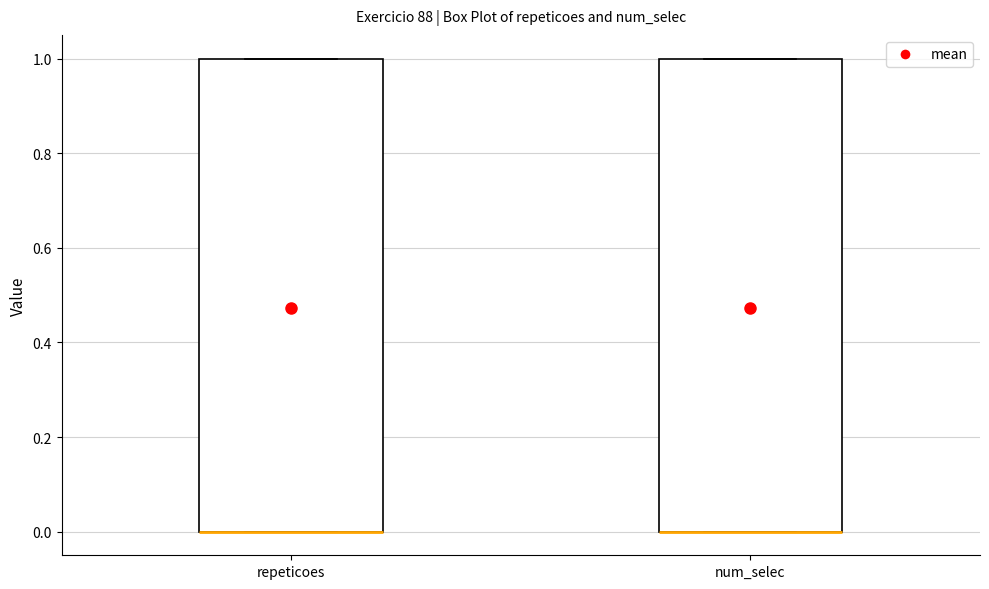

Reading left to right, read every box against the y-axis: the position of its median line, the range the box covers, and the ends of its whiskers. The values are not printed on the chart, so give them approximately, as read against the axis.

repeticoes: median 0 (drawn on the box's lower edge), box 0 to 1, whiskers 0 to 1
num_selec: median 0 (drawn on the box's lower edge), box 0 to 1, whiskers 0 to 1